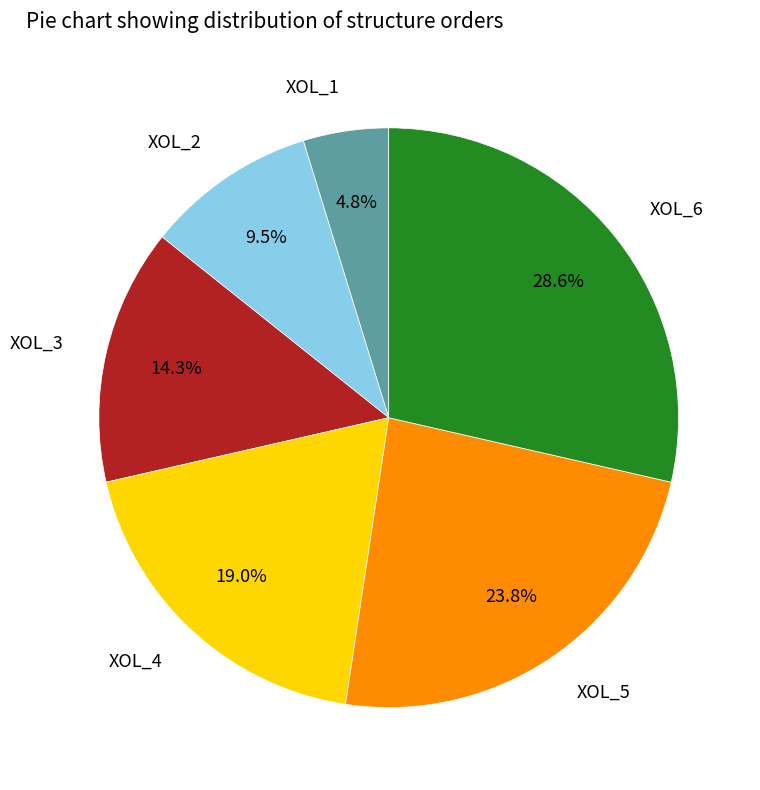

Is there any slice that represents more than half of the pie?

No